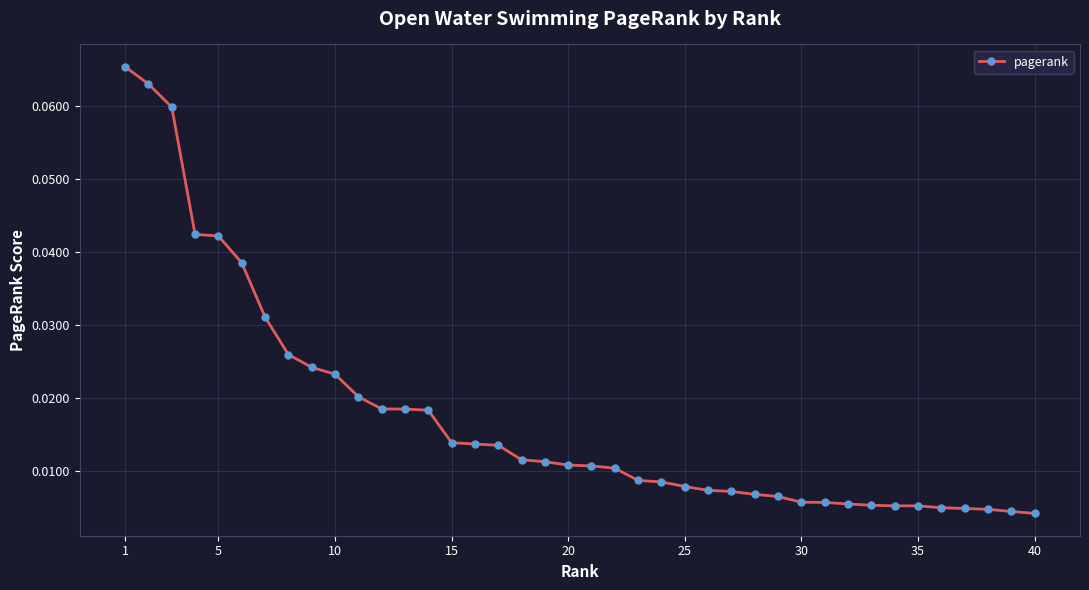

What is the sum of all values?

0.7